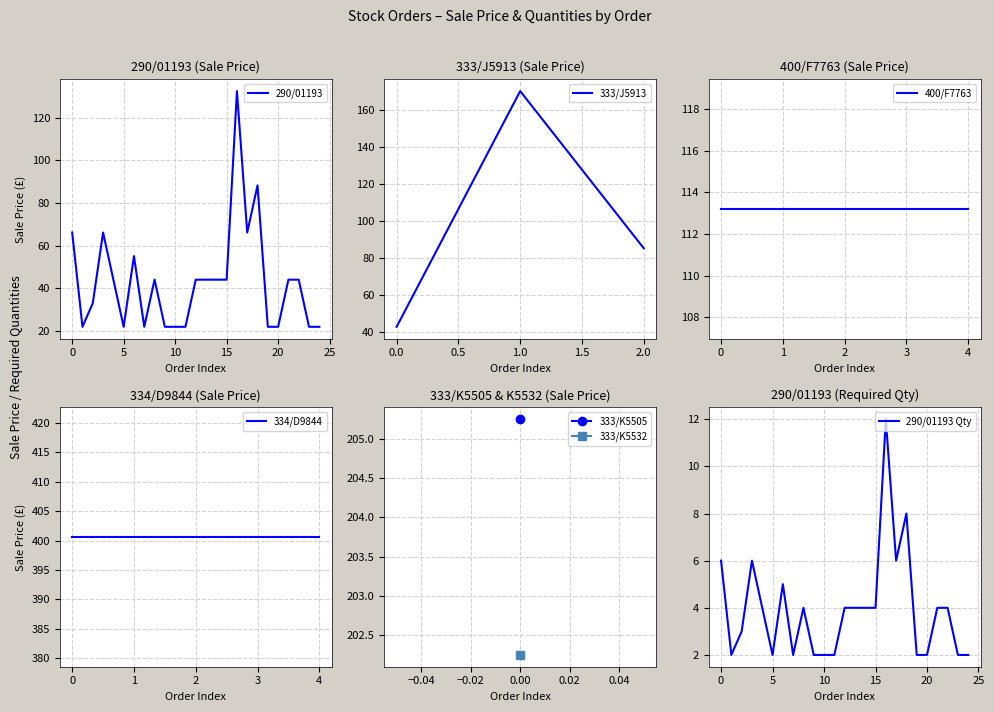

True or false: 333/J5913 has a value of 64.6 at 0.0.

False